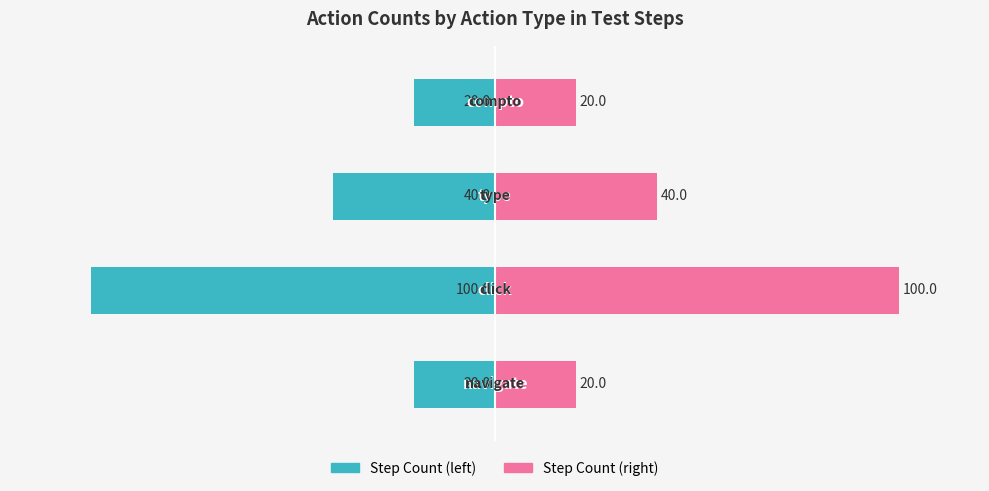

Is the value of Step Count (left) at 1 greater than the value of Step Count (right) at 3?

No